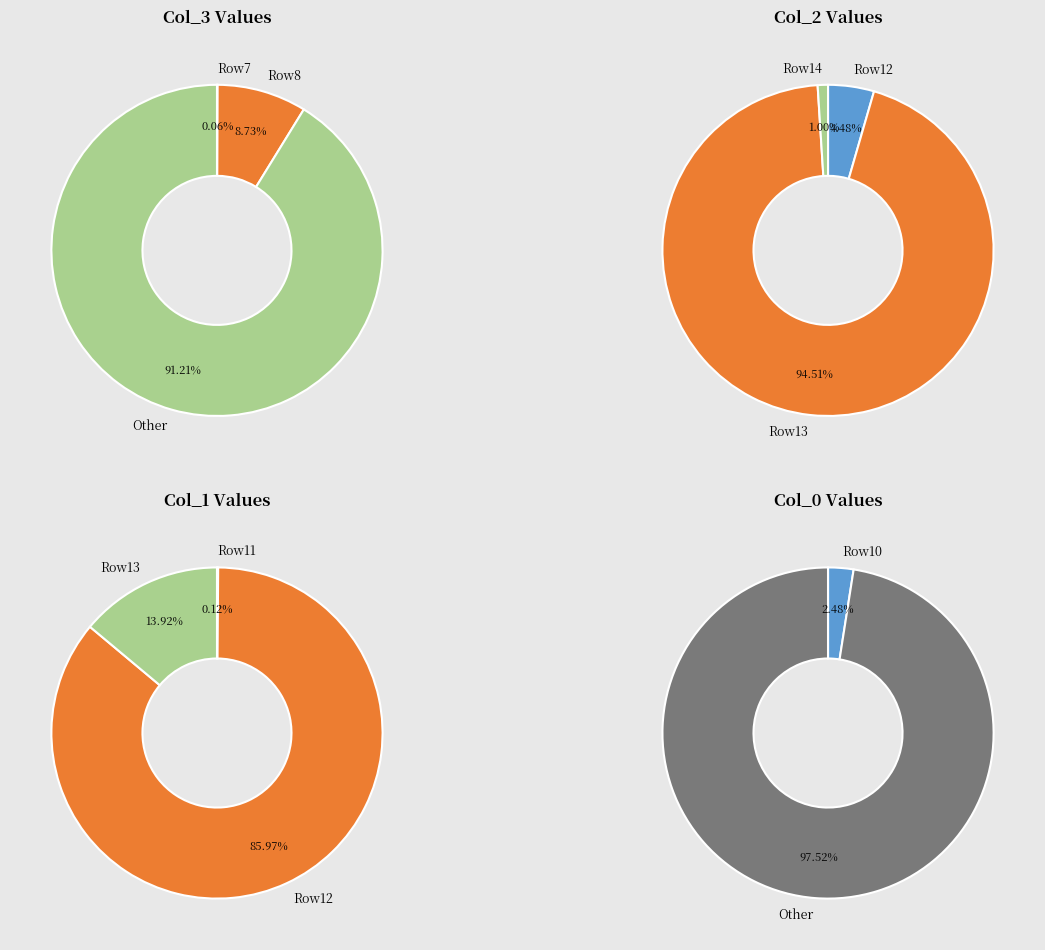

The 3 slice represents 79% of the pie. True or false?

False